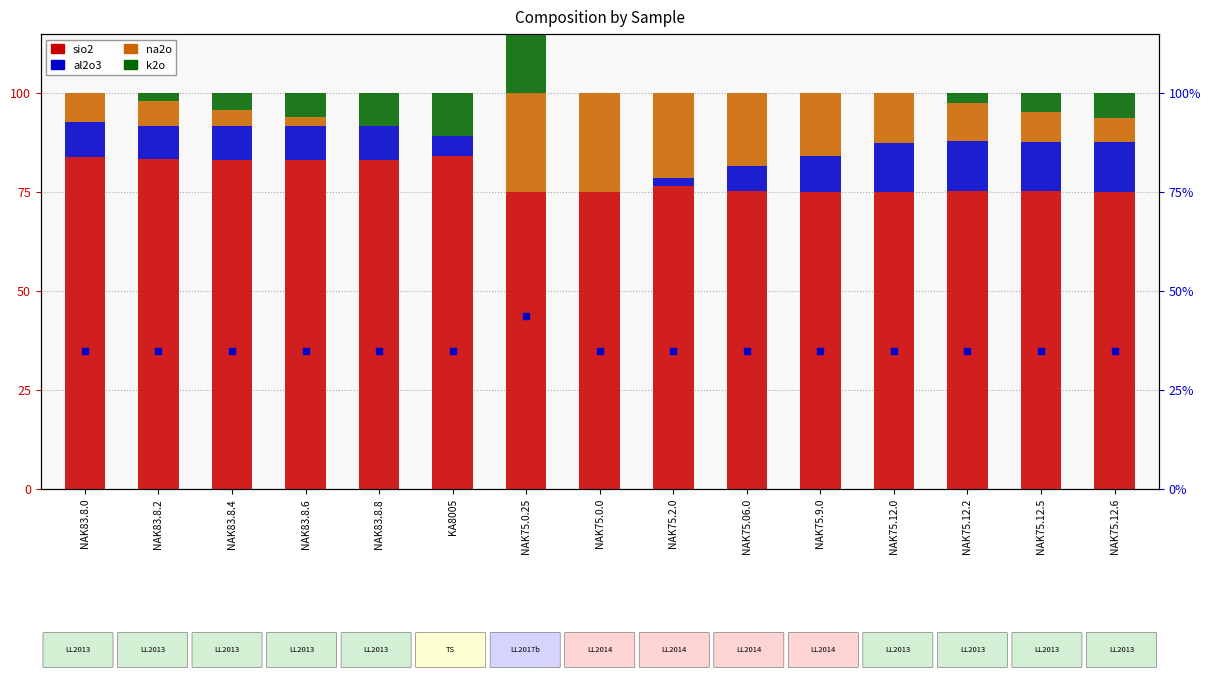

Which series has the largest total across all categories?

sio2